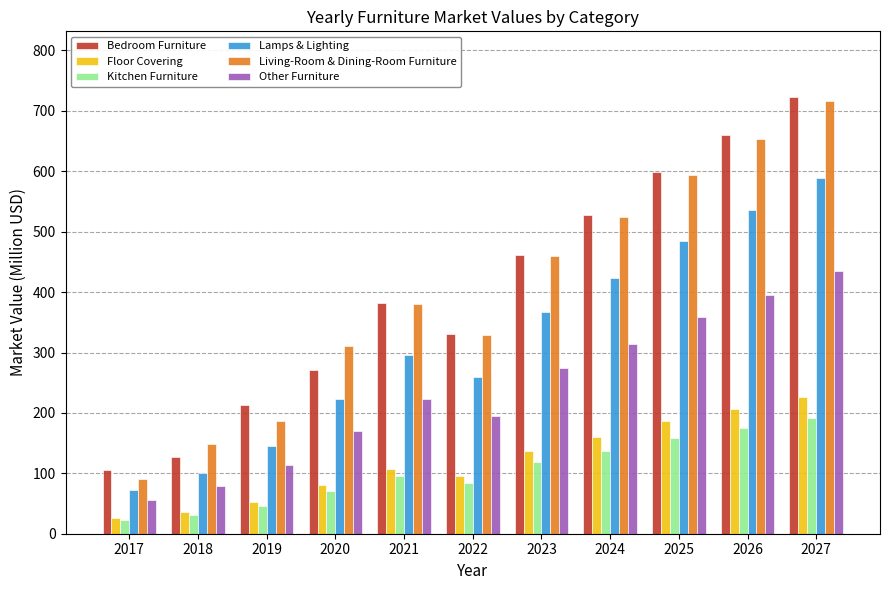

Is the value of Kitchen Furniture at 2019 greater than the value of Lamps & Lighting at 2020?

No